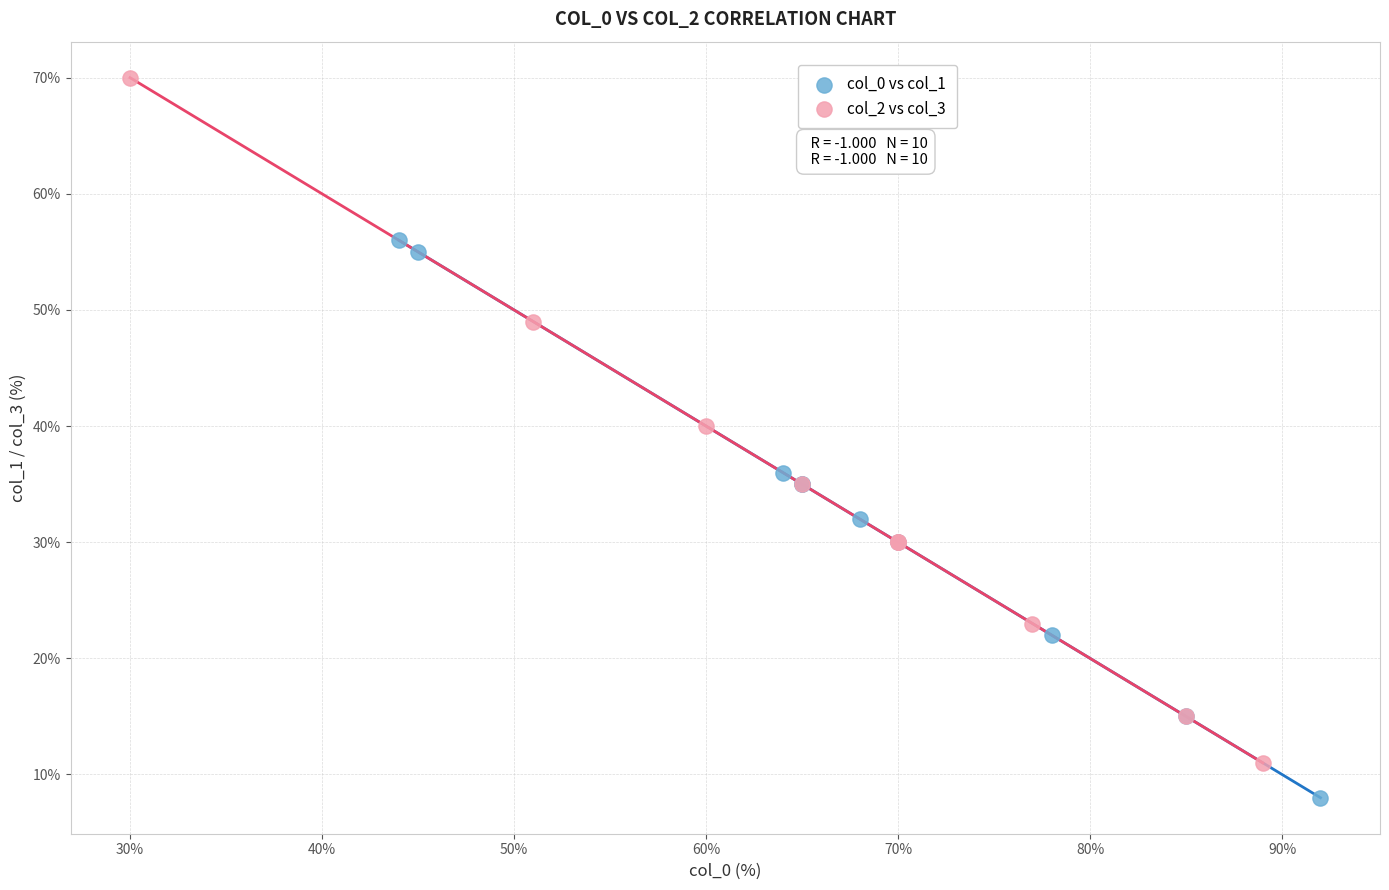

Which series reaches the minimum Y coordinate?

col_0 vs col_1